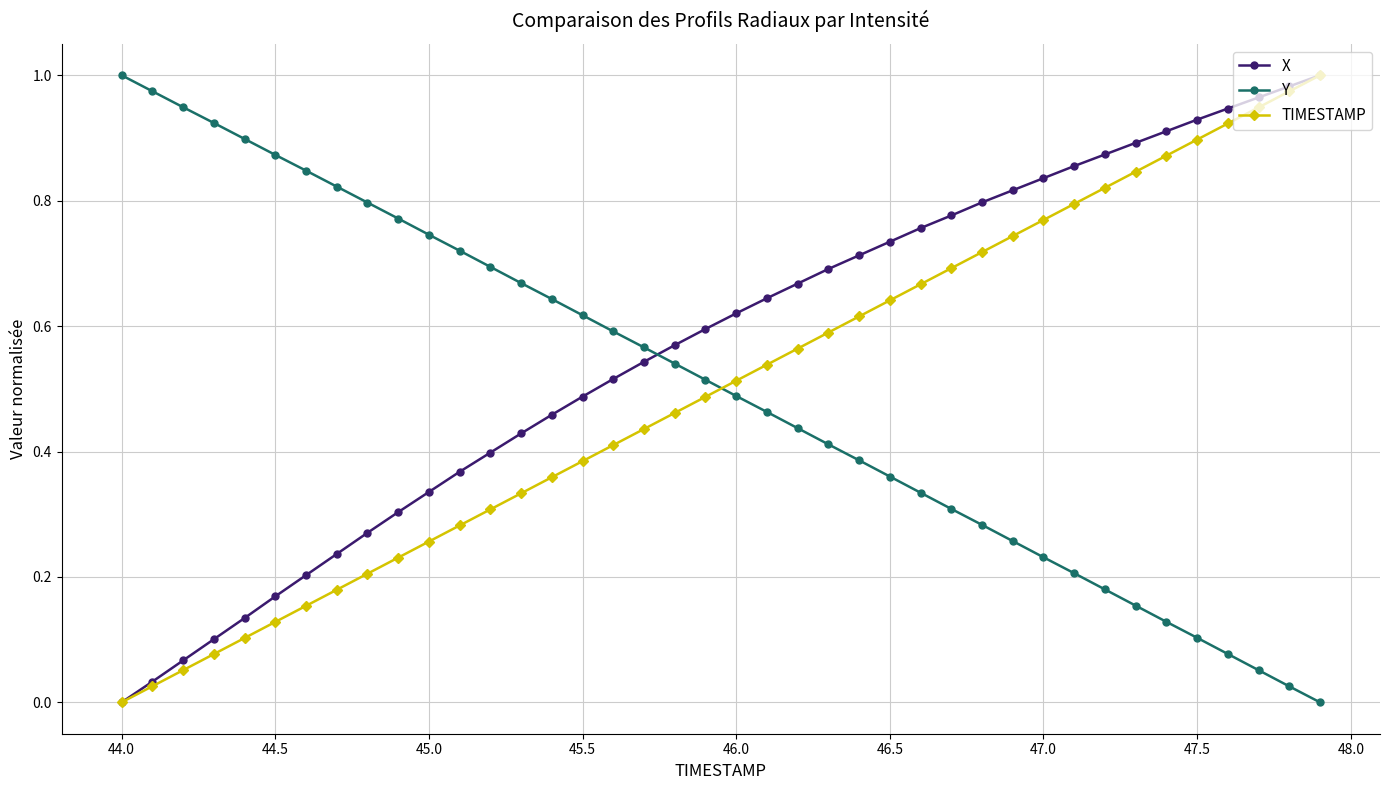

After their last crossing, which series has the higher values: X or Y?

X